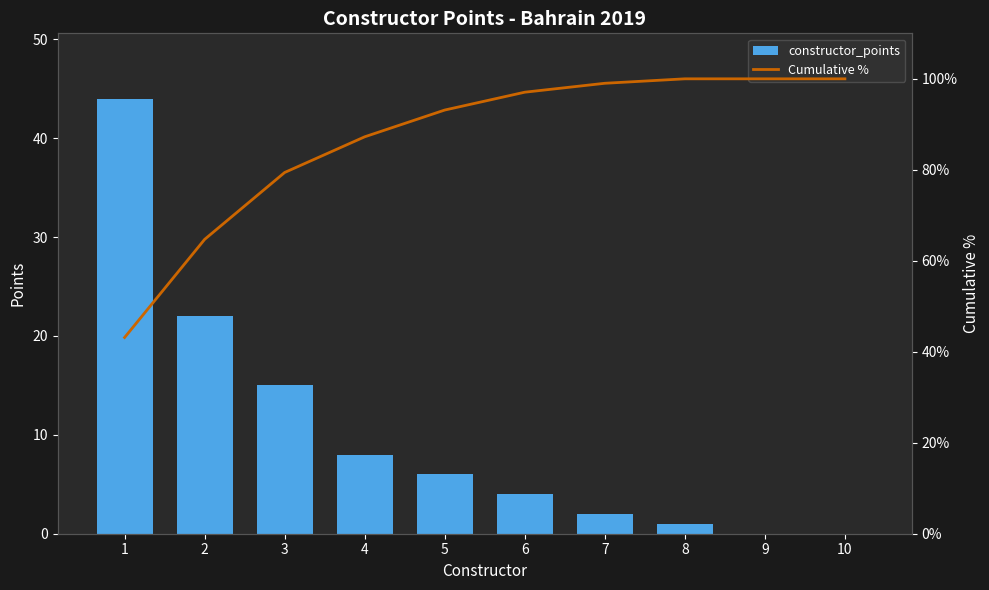

Are the bars grouped side by side (vs. stacked)?

Yes